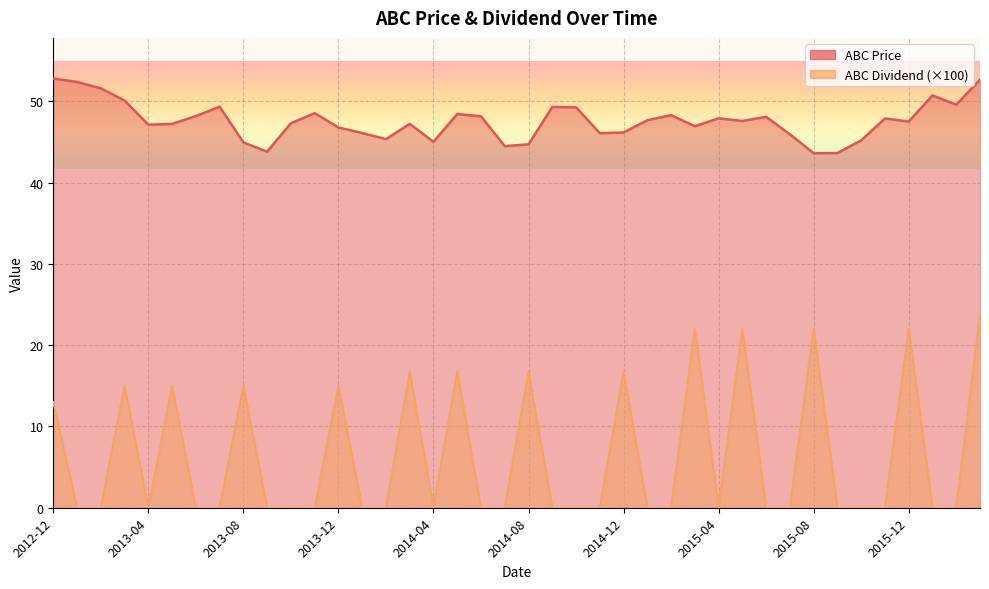

True or false: ABC Dividend and ABC Price intersect in this chart.

False